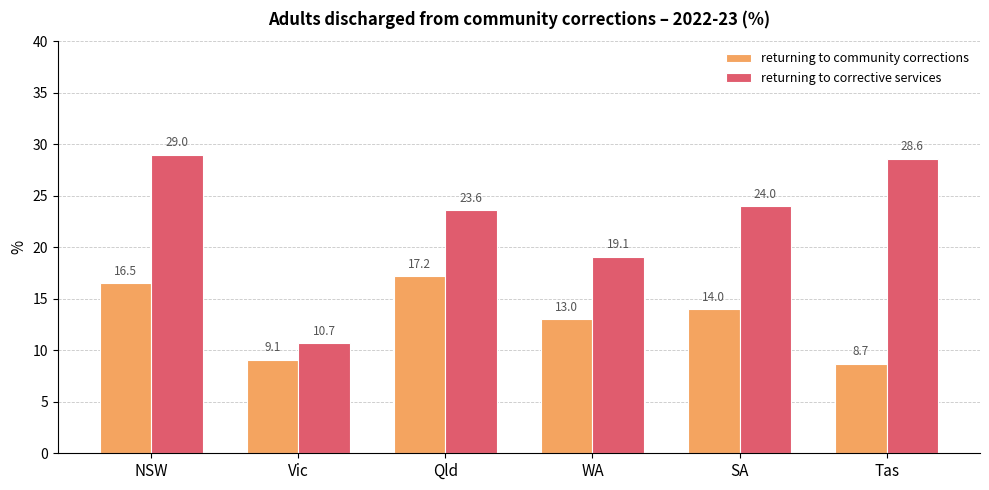

What is the difference between the returning to corrective services values at Qld and Vic?

12.9